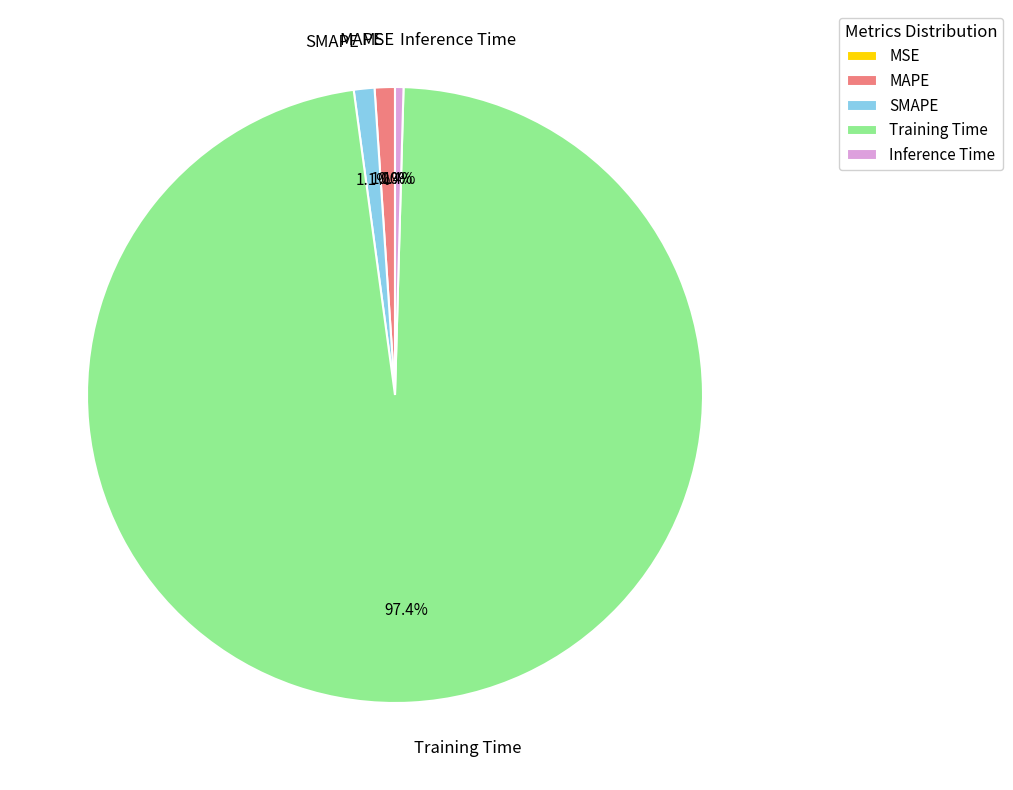

What is the majority slice?

Training Time